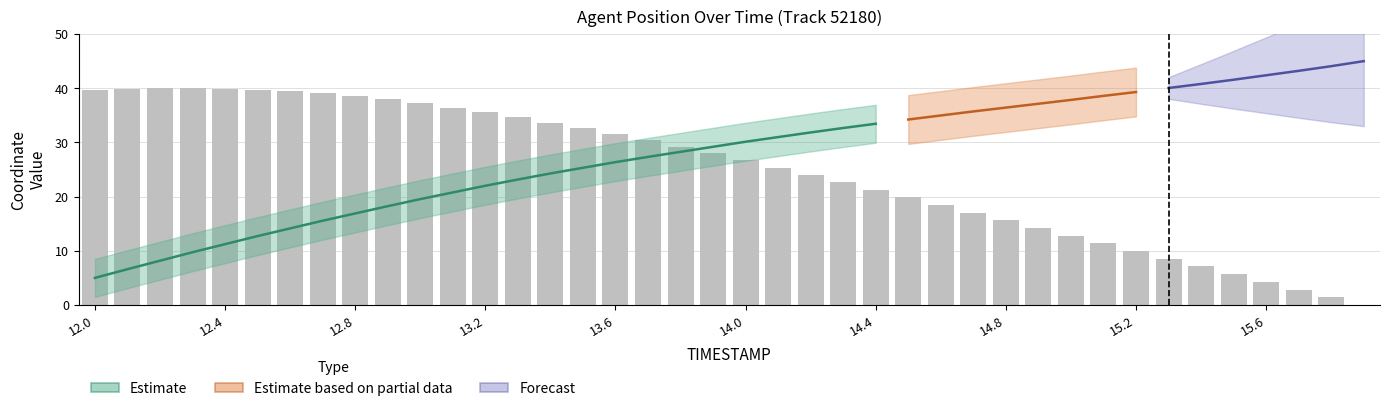

Rank the categories by value from highest to lowest.

12.2, 12.3, 12.1, 12.4, 12.0, 12.5, 12.6, 12.7, 12.8, 12.9, 13.0, 13.1, 13.2, 13.3, 13.4, 13.5, 13.6, 13.7, 13.8, 13.9, 14.0, 14.1, 14.2, 14.3, 14.4, 14.5, 14.6, 14.7, 14.8, 14.9, 15.0, 15.1, 15.2, 15.3, 15.4, 15.5, 15.6, 15.7, 15.8, 15.9